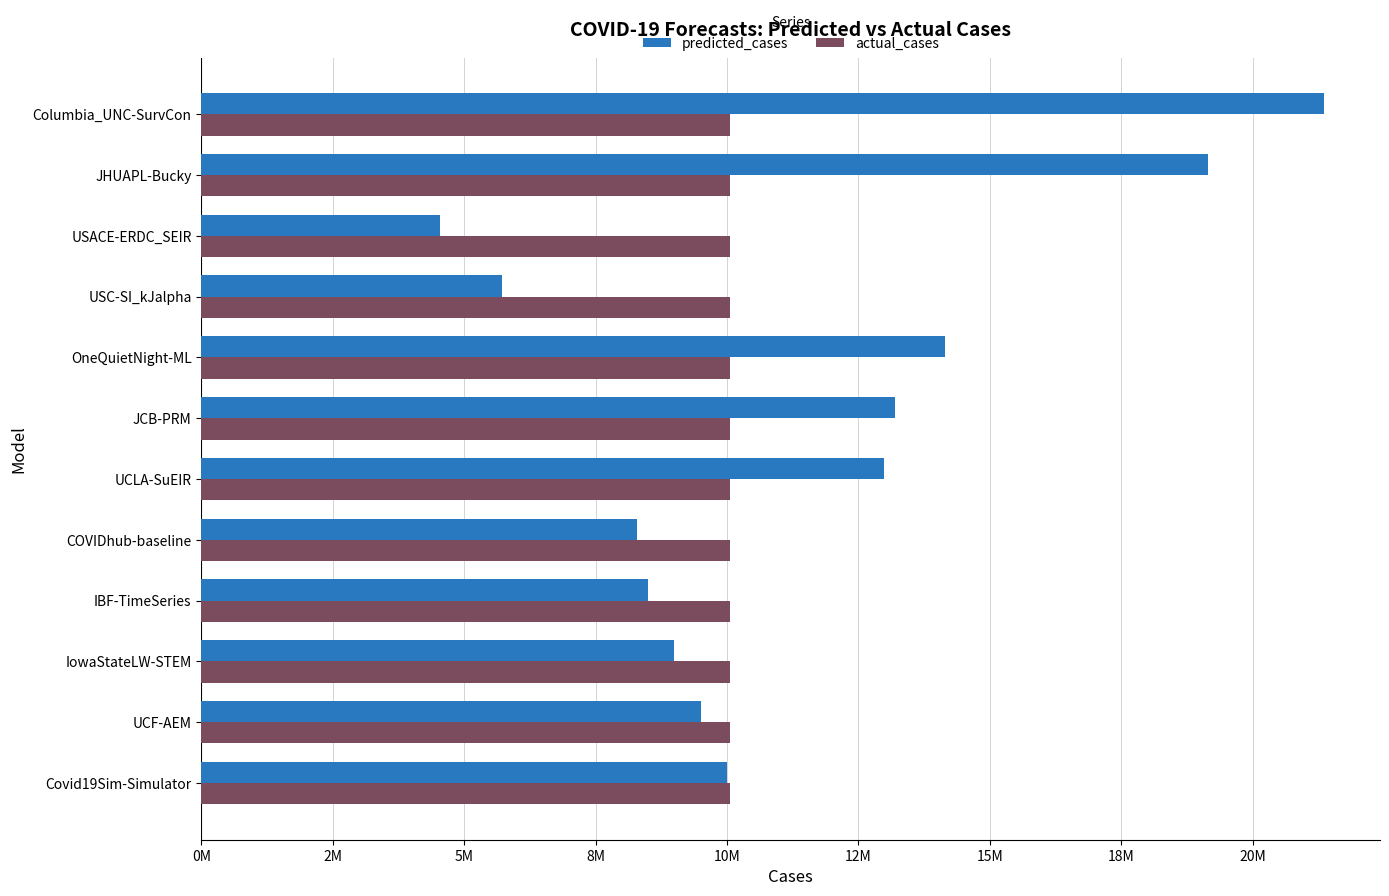

Are the bars grouped side by side (vs. stacked)?

Yes